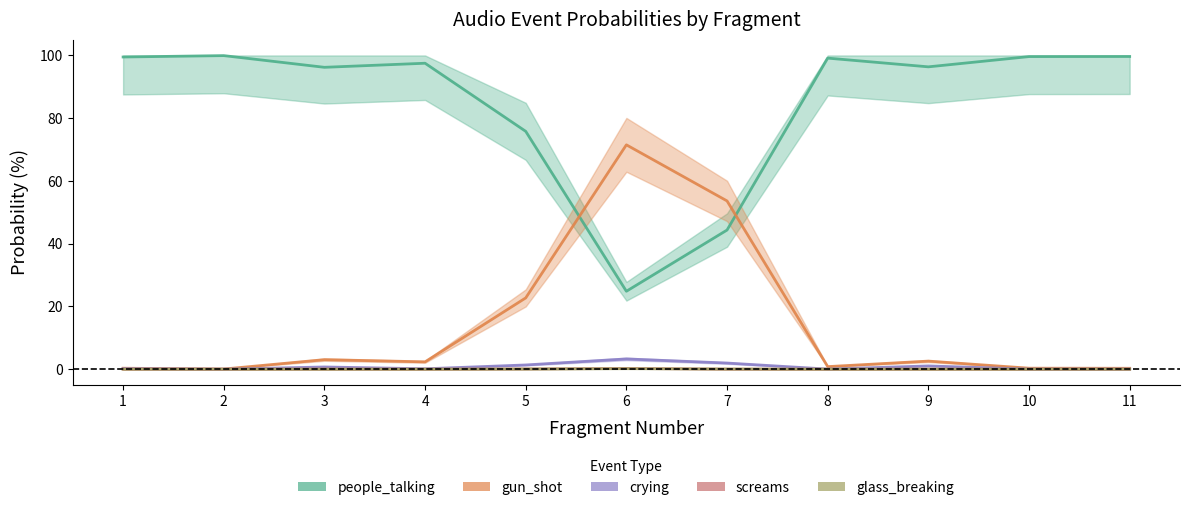

What are all the series names shown in the legend?

people_talking, gun_shot, crying, screams, glass_breaking